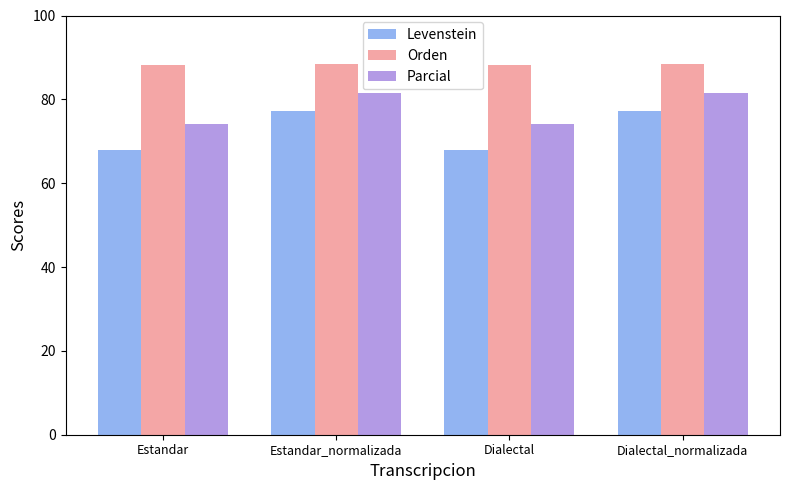

What is the difference between the Parcial values at Dialectal and Estandar_normalizada?

7.3